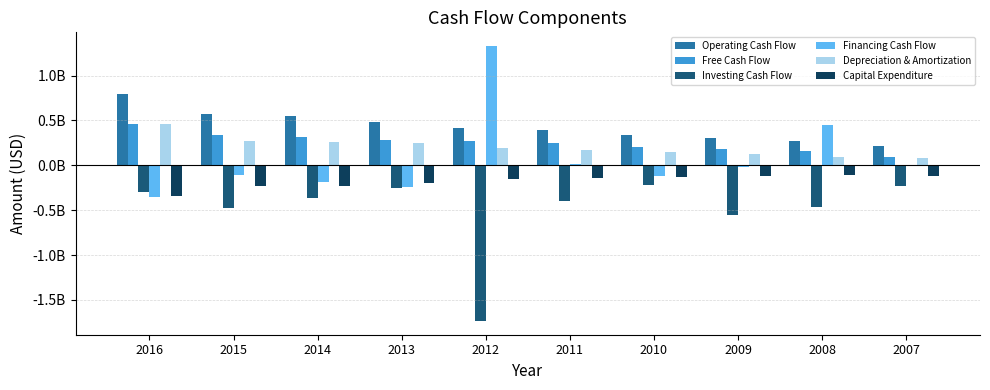

What is the difference between the highest and lowest values at 2013?

735076000